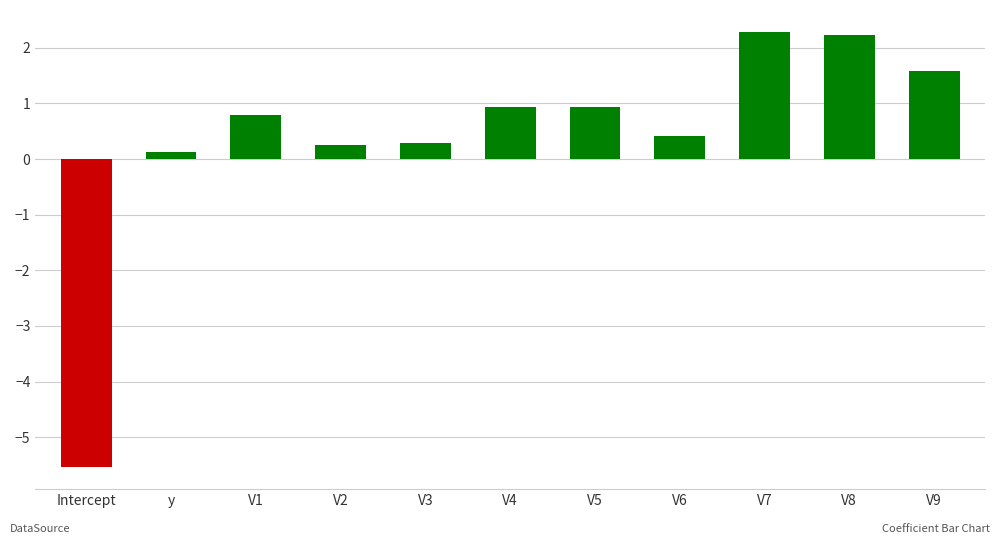

What is the sum of the values at V6 and V8?

2.6